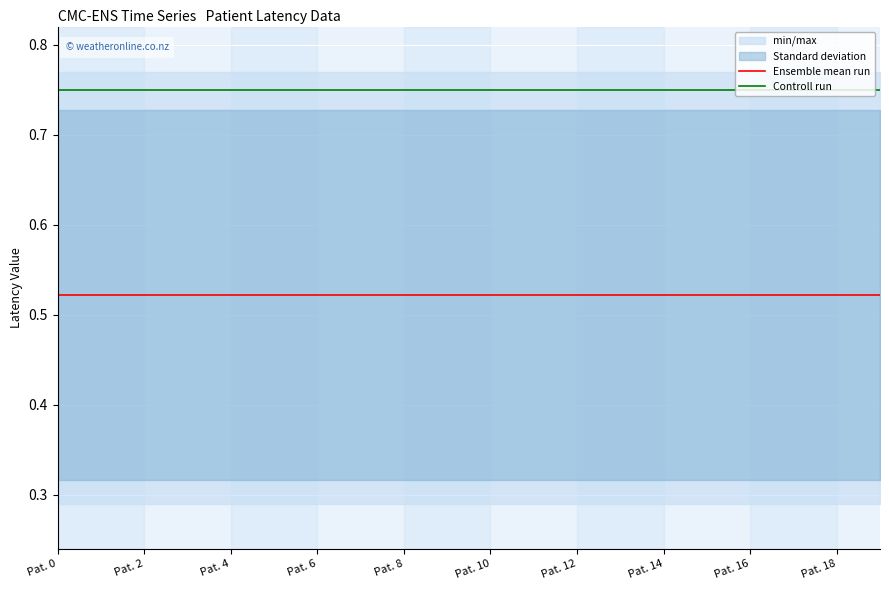

Which series has the widest spread of values?

Ensemble mean run